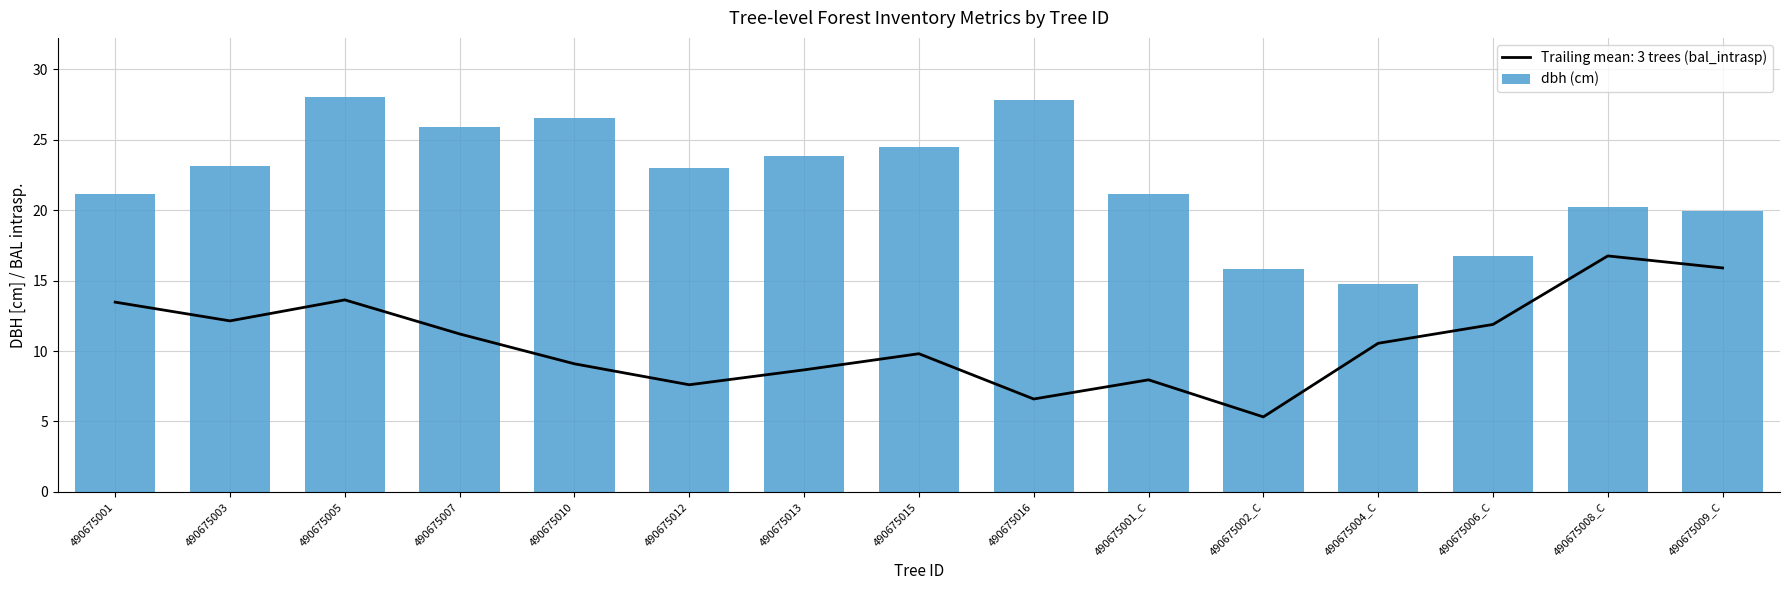

Are the bars grouped side by side (vs. stacked)?

No